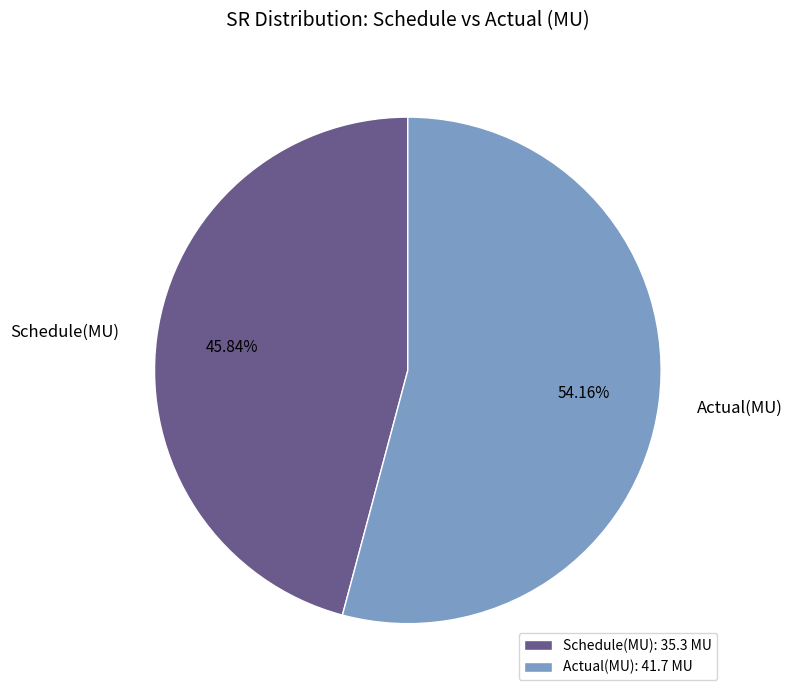

Is it true that Schedule(MU) is 46% of the pie?

True